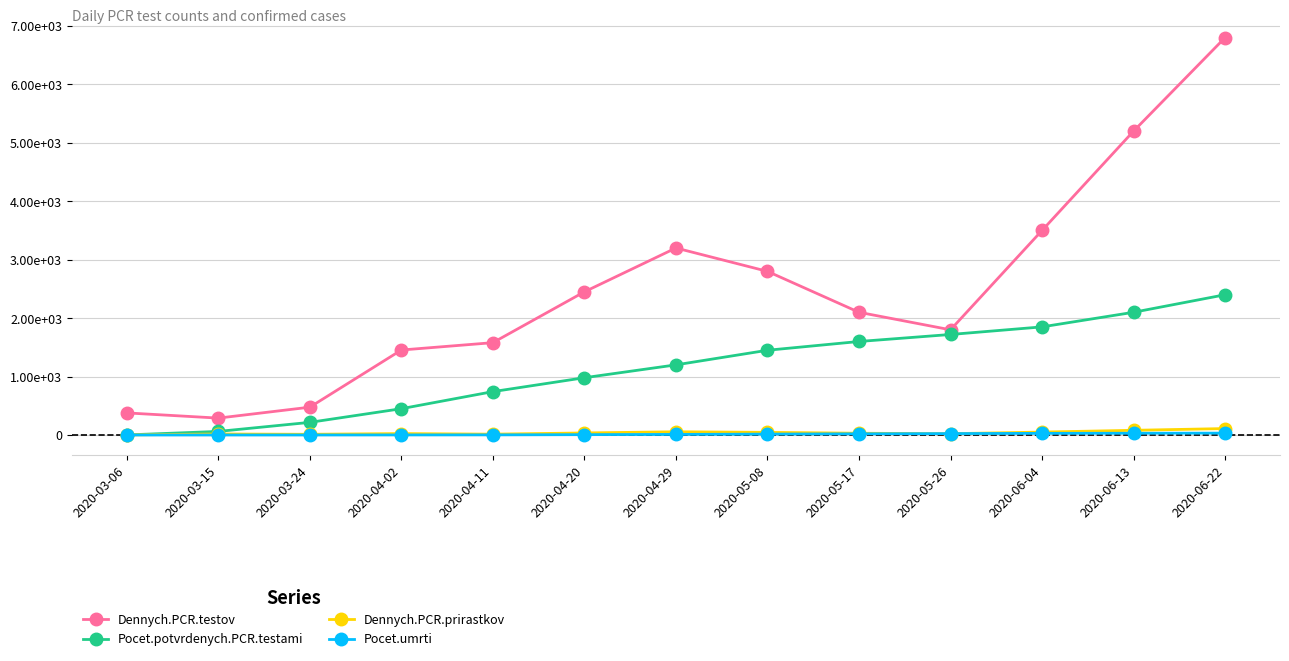

What is the label of the 10th point from the left?

2020-05-26